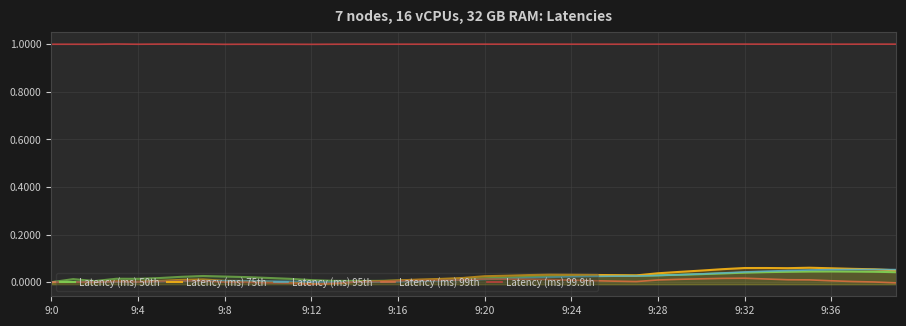

True or false: Latency (ms) 50th and Latency (ms) 99.9th intersect in this chart.

False